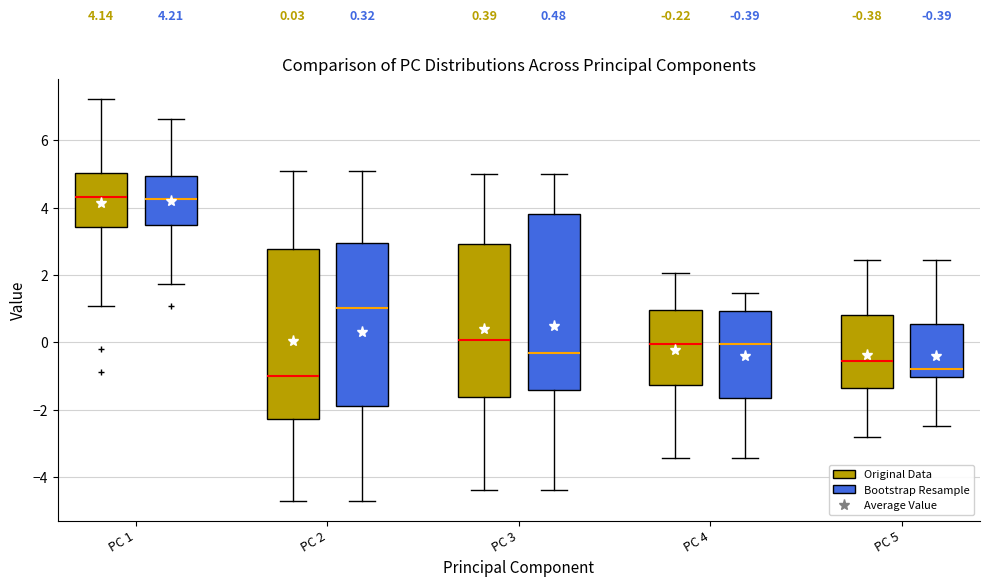

Which box's median line is the lowest?

PC 2 (Original Data)